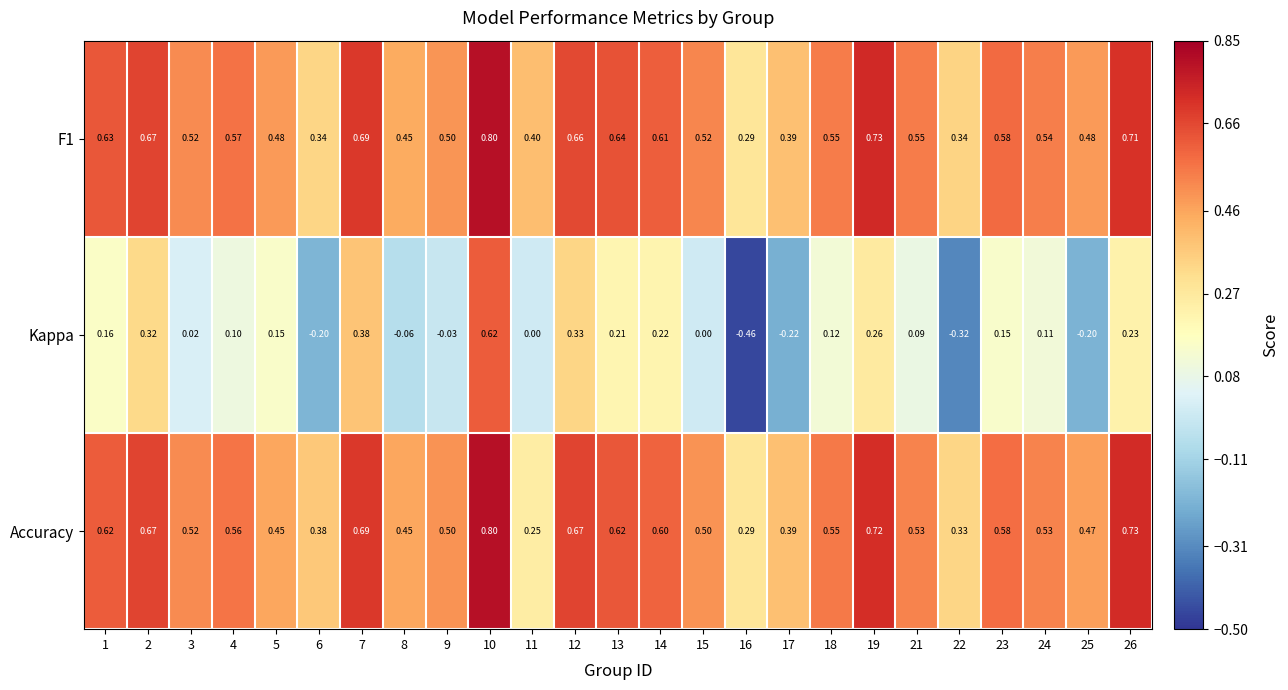

Is the value of Accuracy at 3 greater than the value of F1 at 26?

No